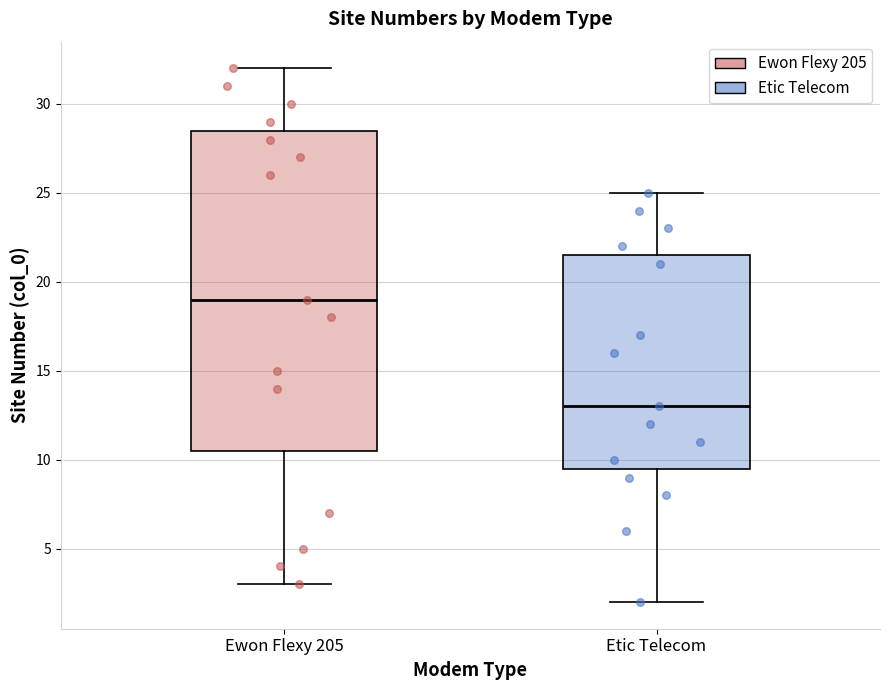

Reading left to right, read every box against the y-axis: the position of its median line, the range the box covers, and the ends of its whiskers. The values are not printed on the chart, so give them approximately, as read against the axis.

Ewon Flexy 205: median 19.0, box 10.5 to 28.5, whiskers 3.0 to 32.0
Etic Telecom: median 13.0, box 9.5 to 21.5, whiskers 2.0 to 25.0